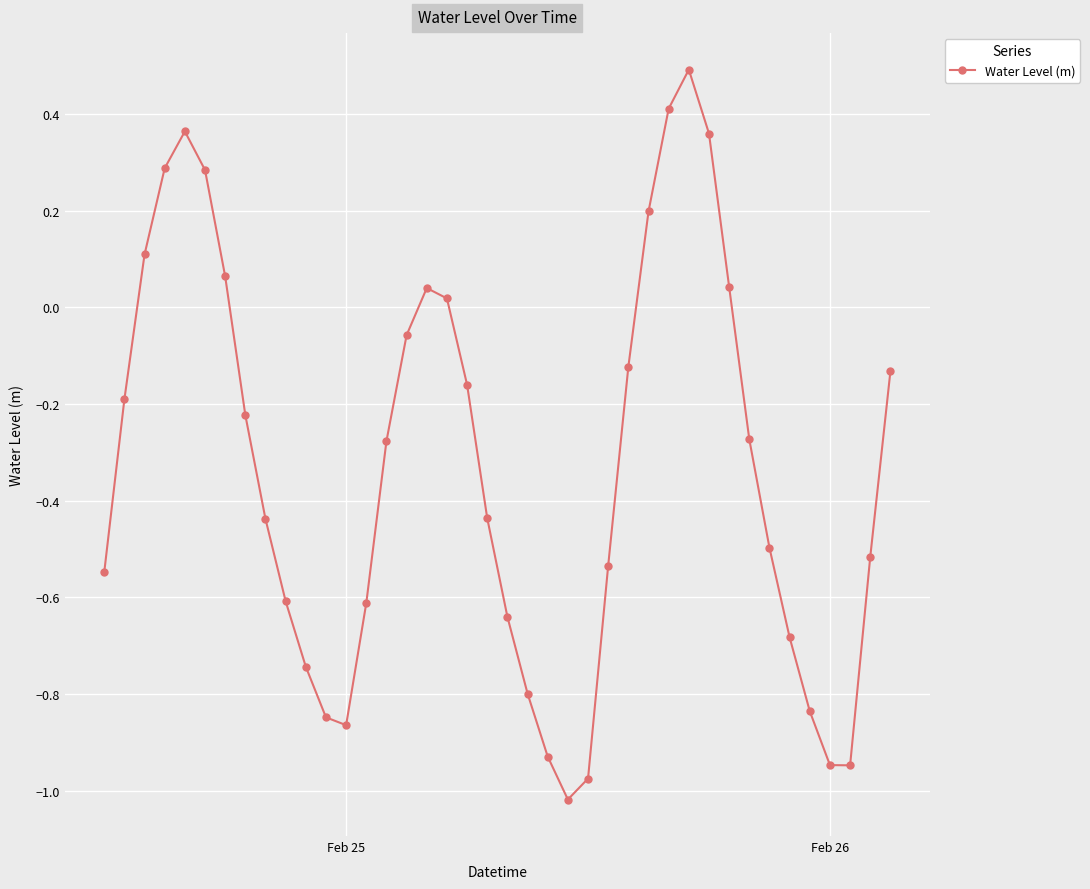

What is the sum of all values?

-13.2